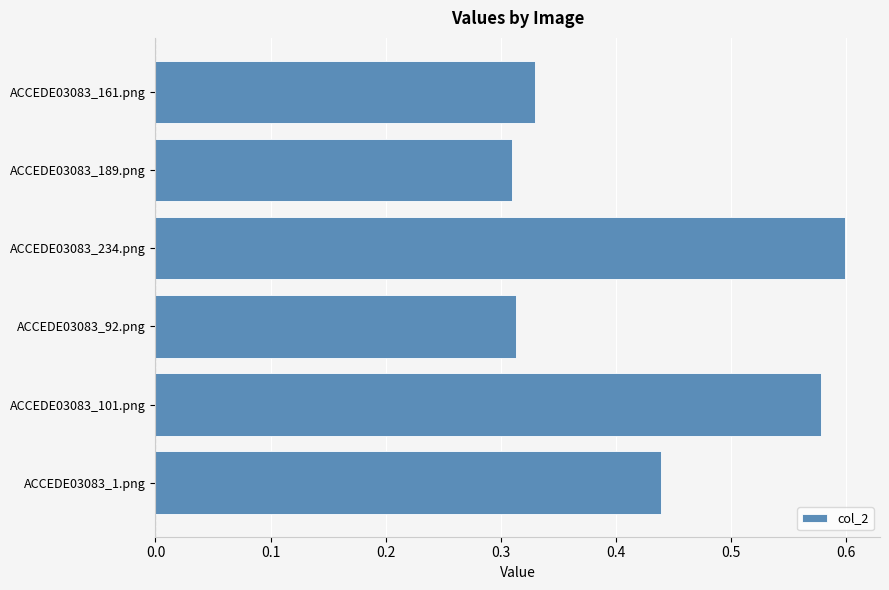

Which label corresponds to the largest value in the chart?

ACCEDE03083_234.png